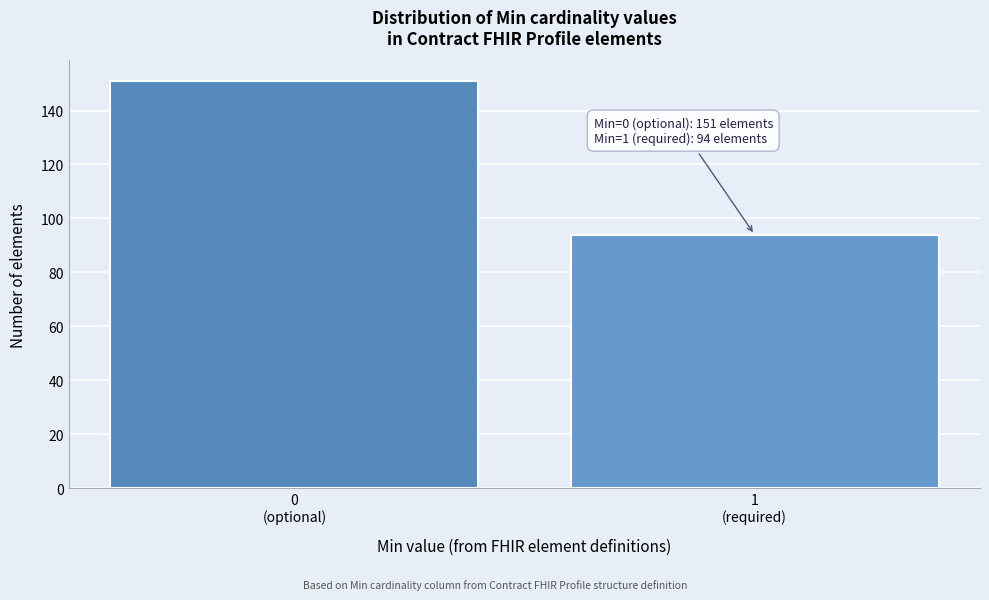

Reading left to right, what are all the values shown in this chart?

151	94